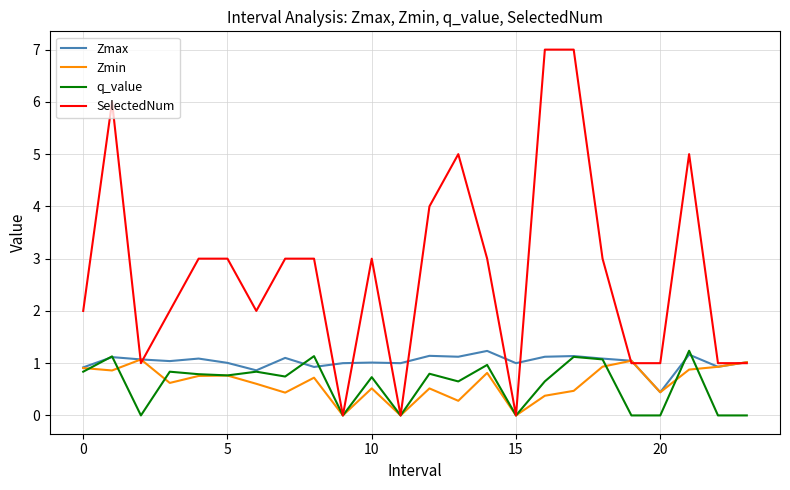

What is the greatest value displayed?

7.0